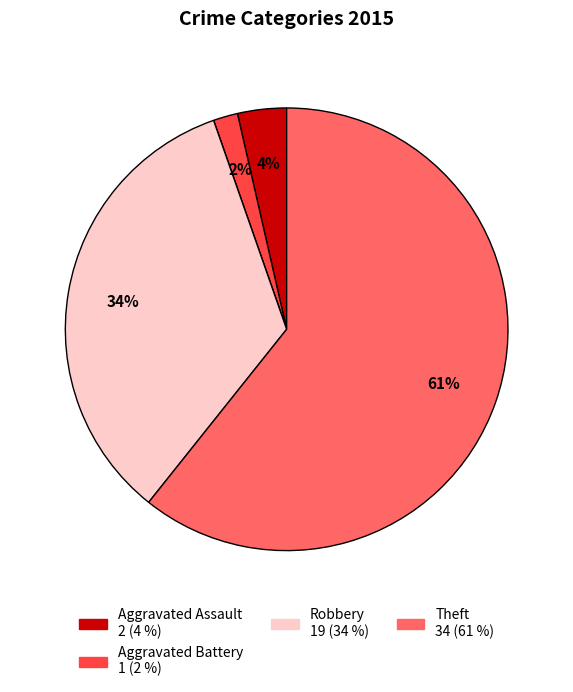

Is there a majority slice in this chart?

Yes